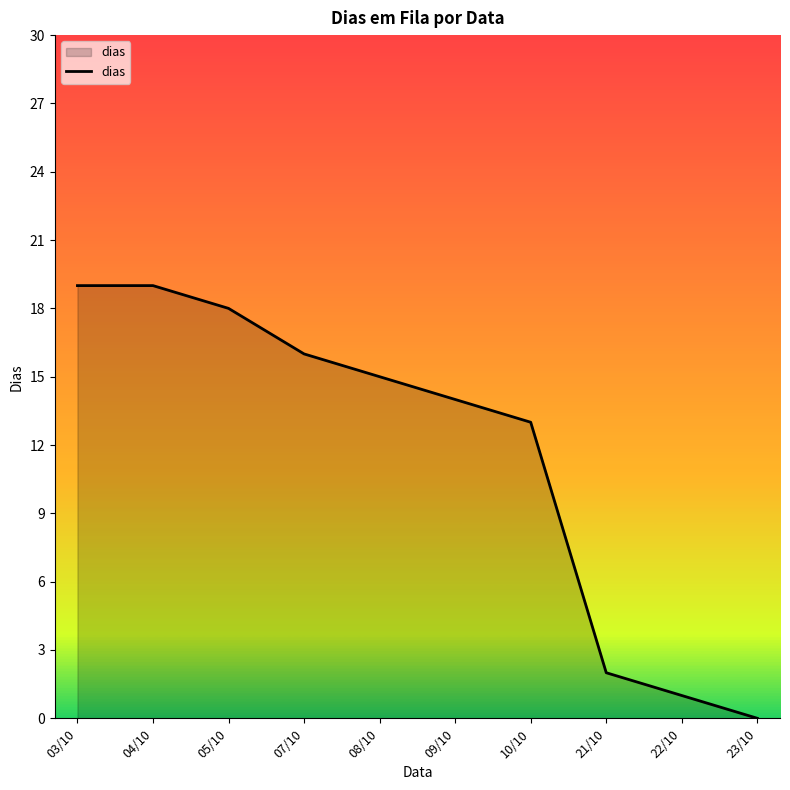

Reading right to left, list all the values displayed in this chart.

0	1	2	13	14	15	16	18	19	19